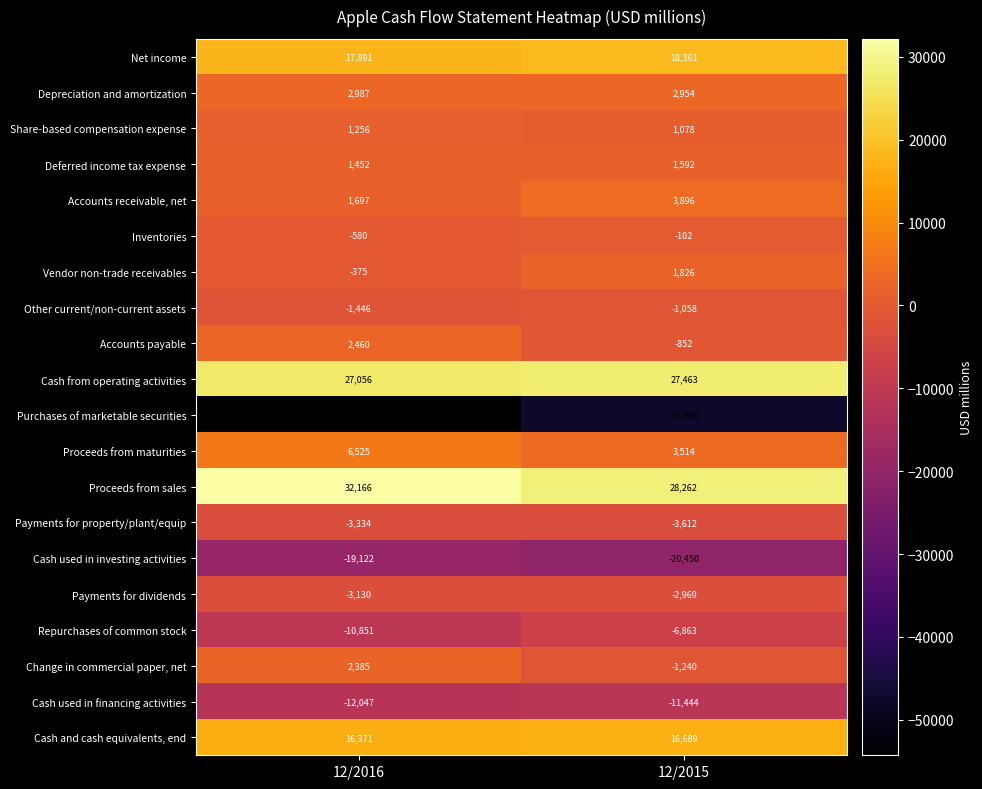

Where is Repurchases of common stock nearest to the value -8857?

12/2016